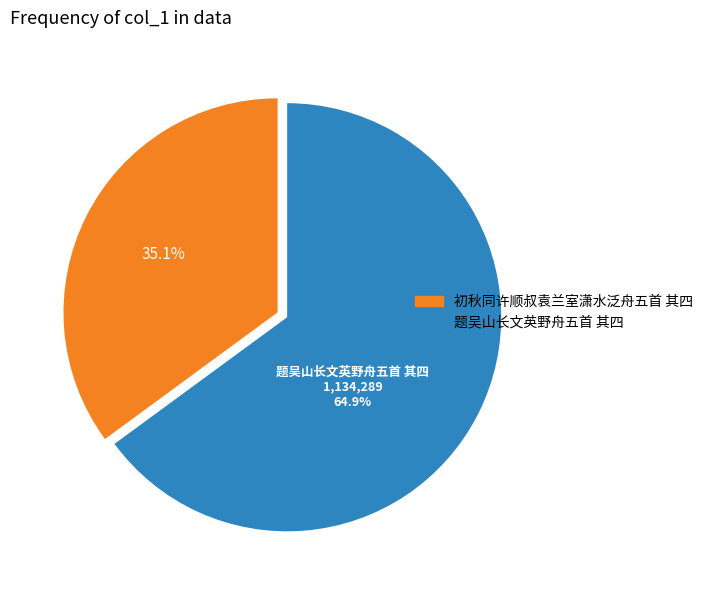

What portion of the pie excludes 题吴山长文英野舟五首 其四?

35.1%